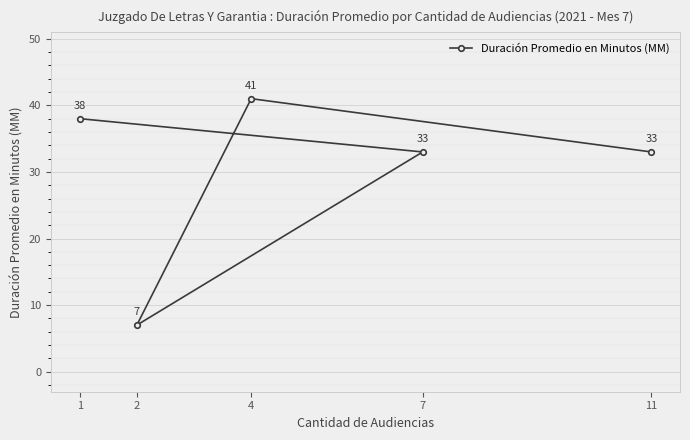

List the labels in order of value, largest first.

4, 1, 11, 7, 2